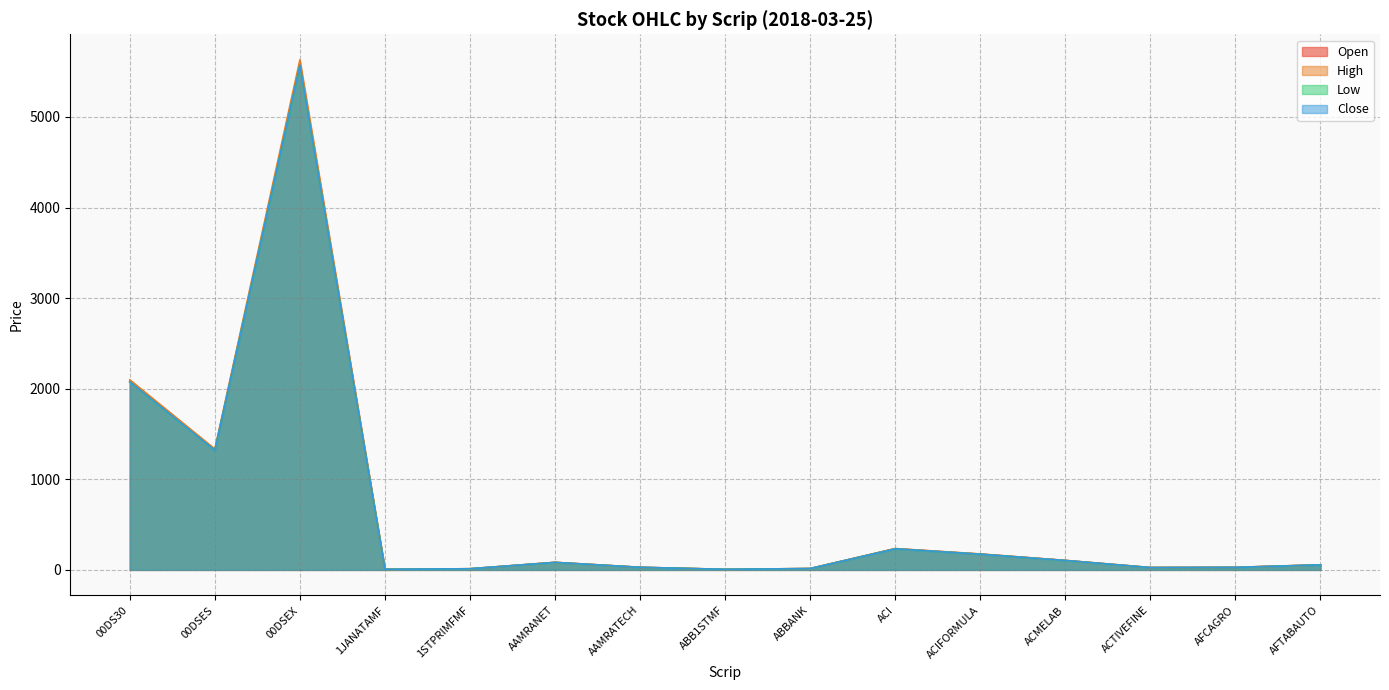

How many distinct data groups are displayed?

4